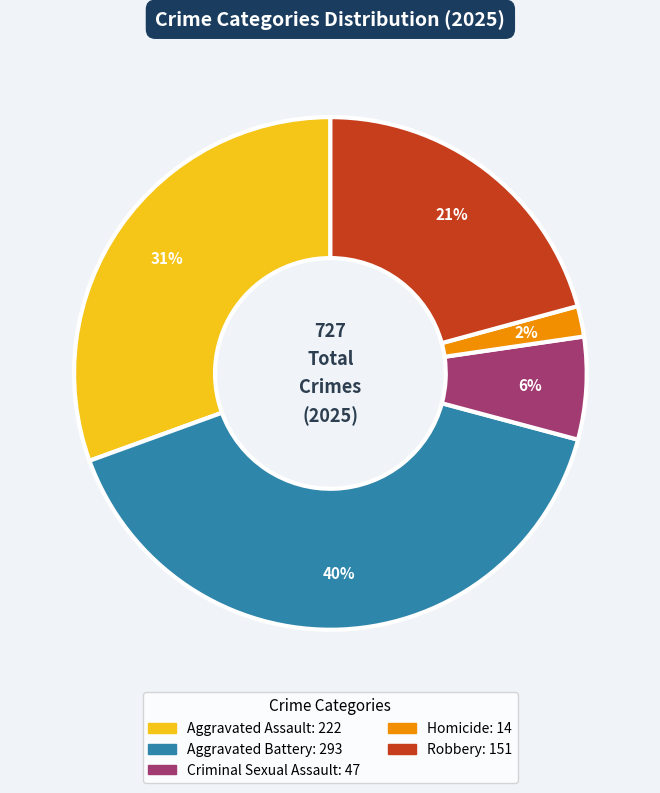

Is there a majority slice in this chart?

No